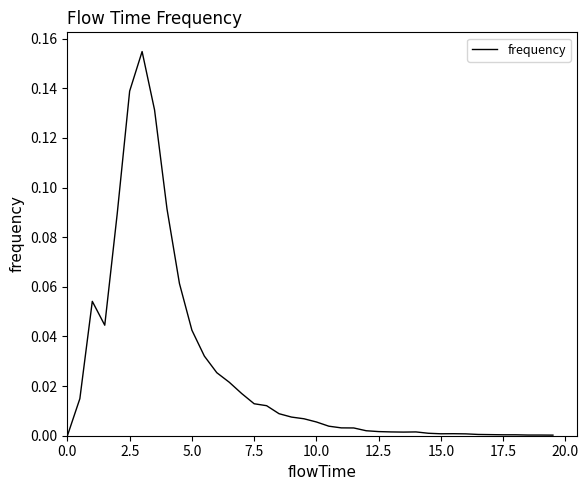

Does the chart display data point markers on the line(s)?

No